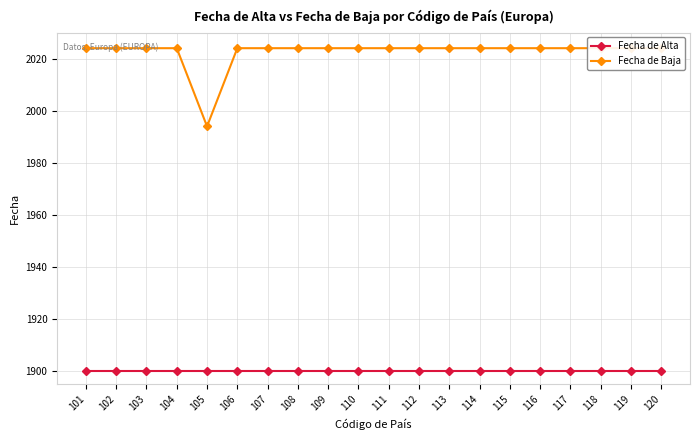

What is the approximate value of Fecha de Baja at 116, to the nearest 5?

2025